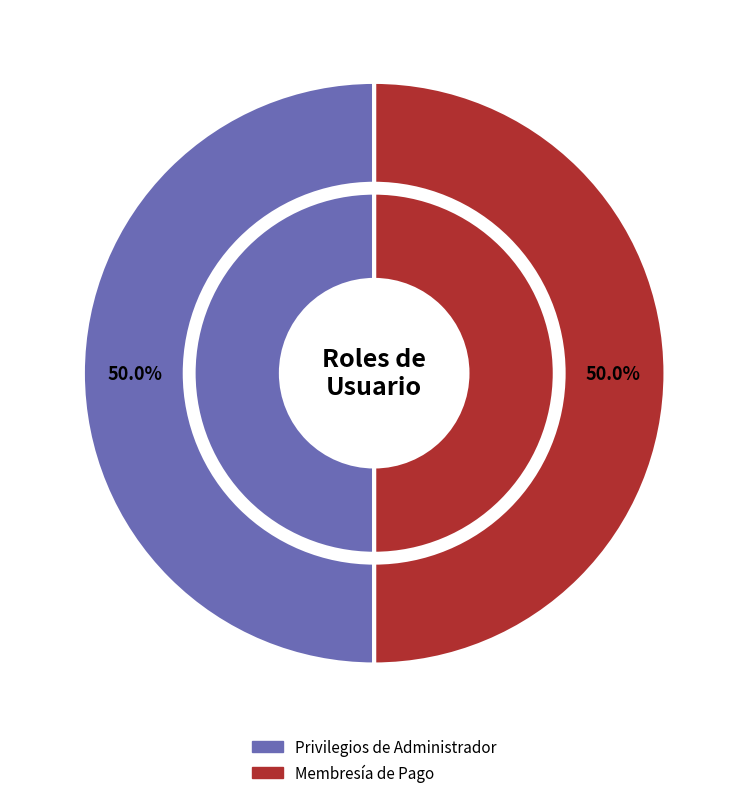

Between Privilegios de Administrador and Membresía de Pago, which is larger?

Privilegios de Administrador